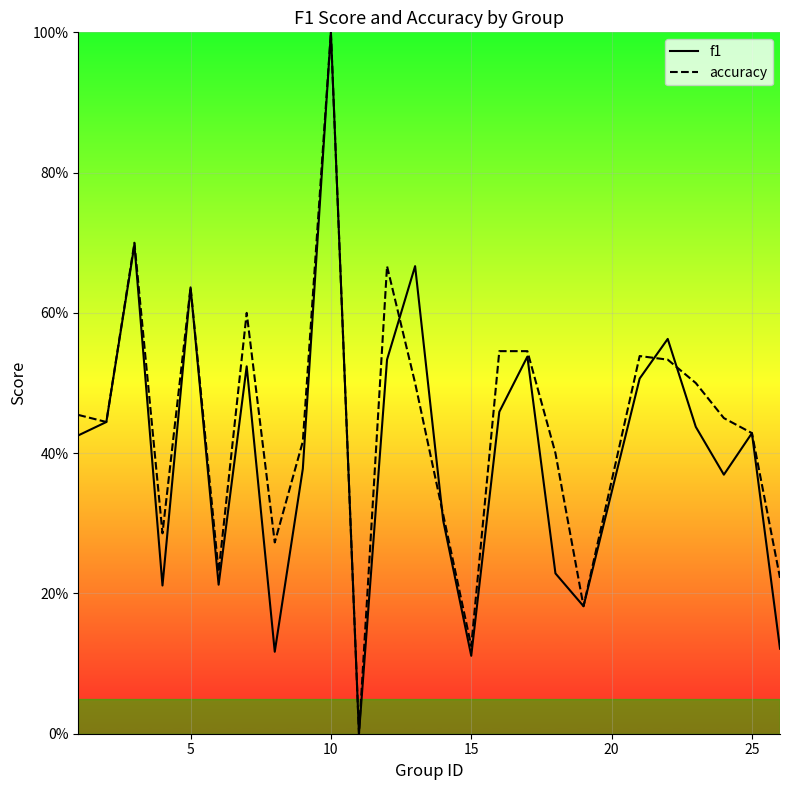

What are all the series names shown in the legend?

f1, accuracy